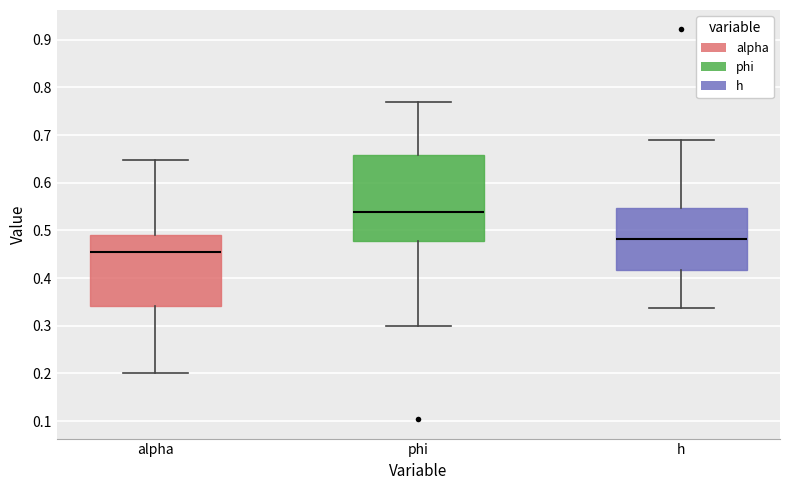

Which box's median line is the lowest?

alpha